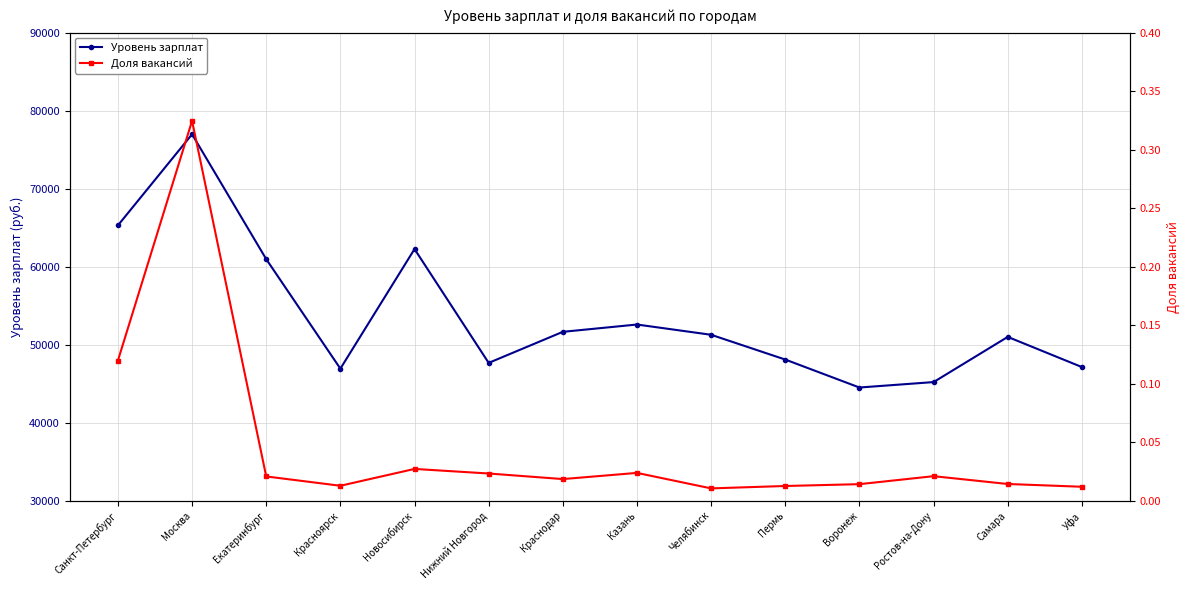

What are all the series names shown in the legend?

Уровень зарплат, Доля вакансий